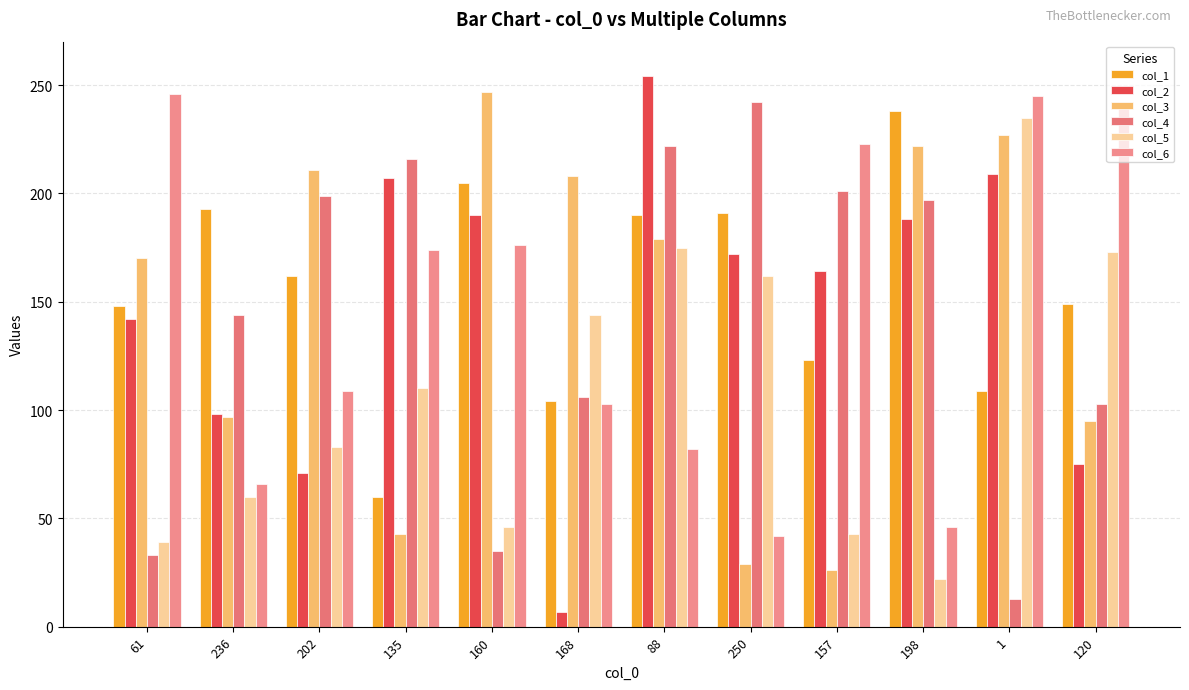

Rank the series at 157 from highest to lowest value.

col_6, col_4, col_2, col_1, col_5, col_3